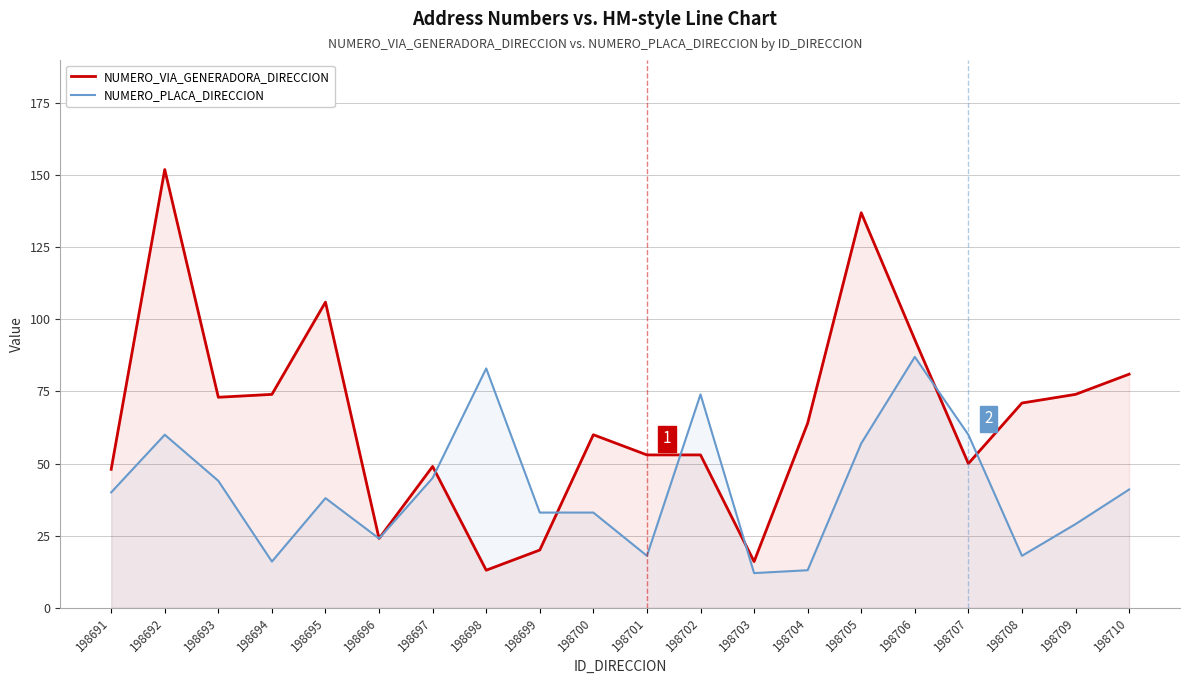

Which category has the highest value in the NUMERO_VIA_GENERADORA_DIRECCION series?

198692